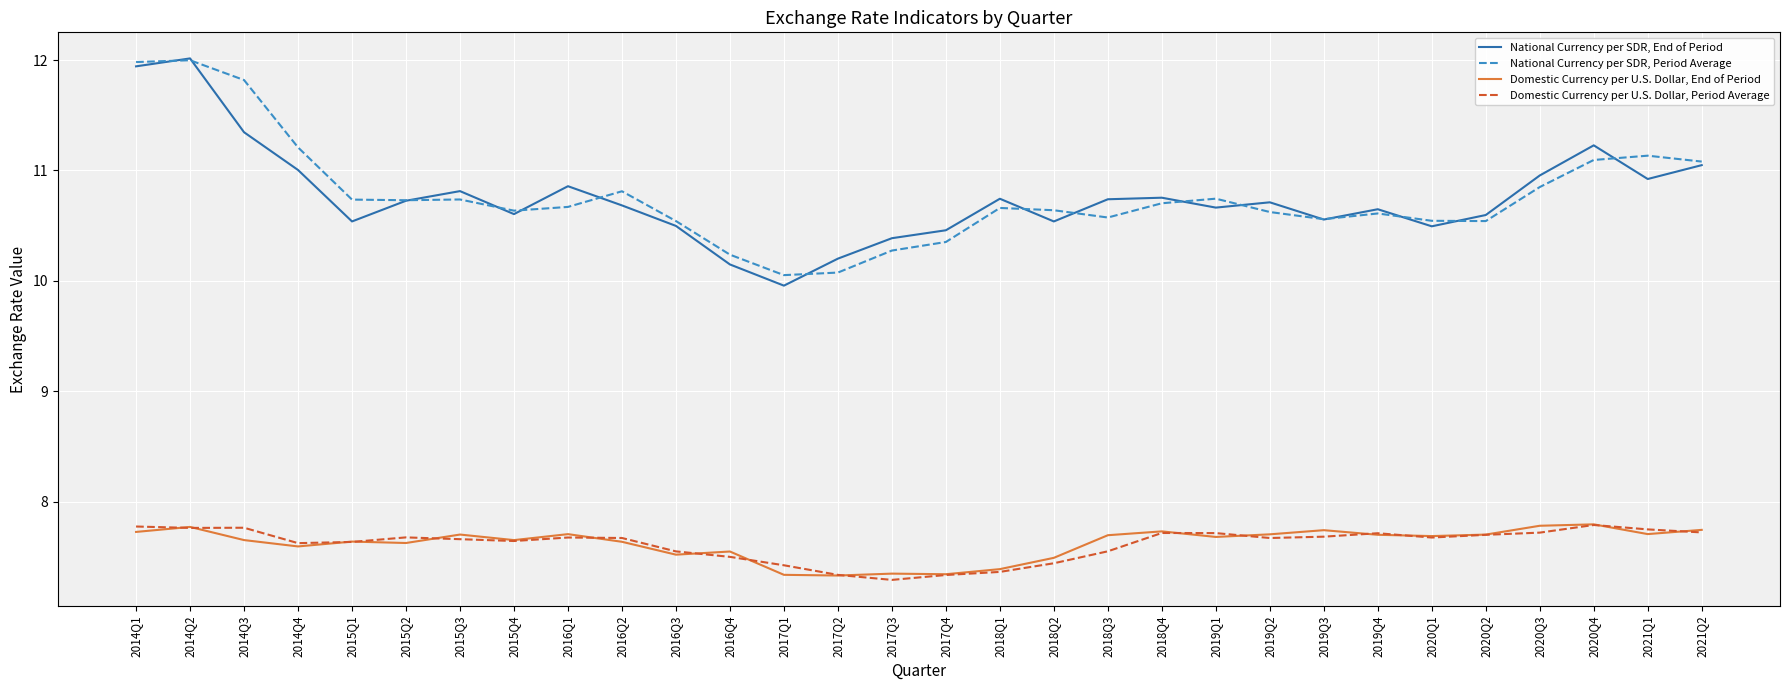

What is the maximum value for Domestic Currency per U.S. Dollar, End of Period?

7.8